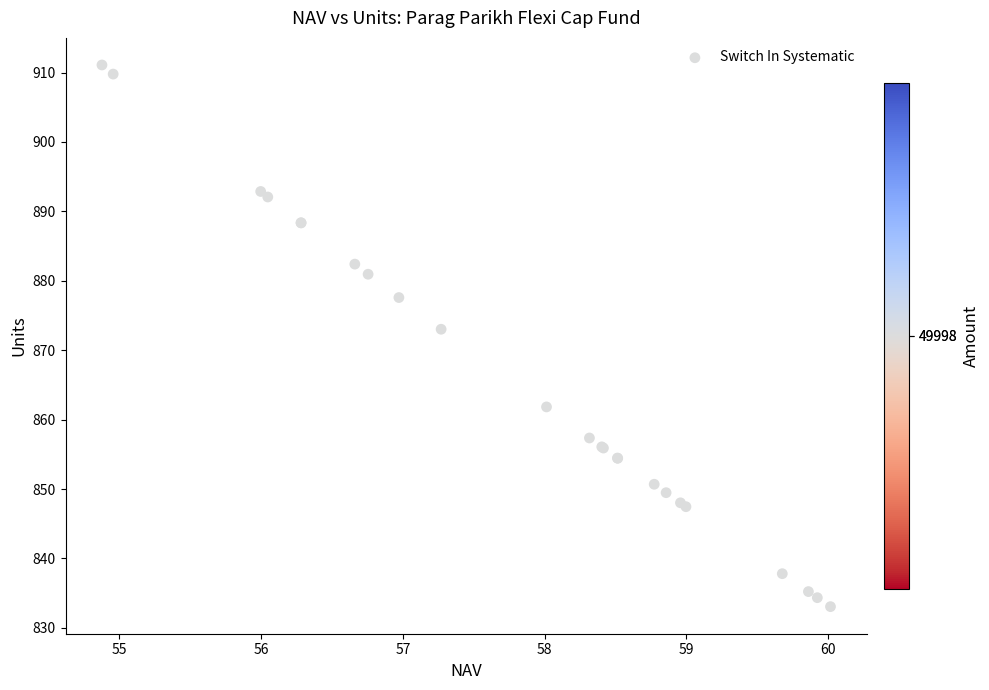

What Y value in the scatter plot is closest to 872?

873.0